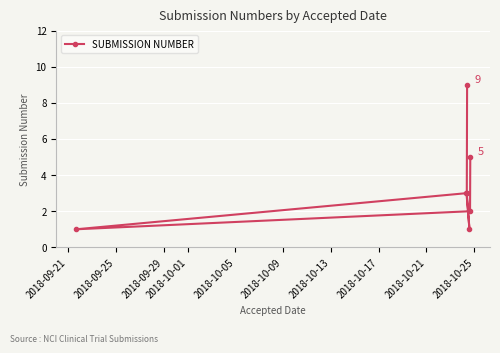

How many points are lower than both their immediate neighbors (excluding endpoints)?

2